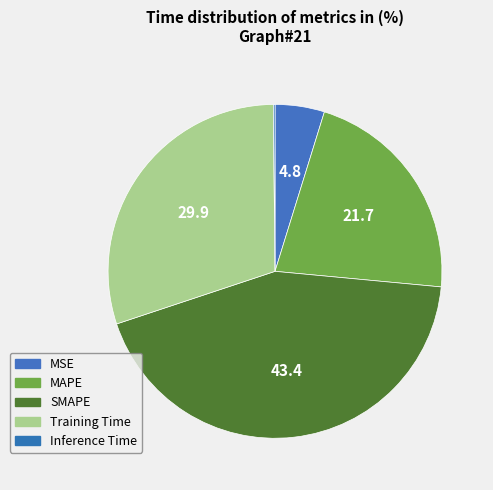

Combined, what portion of the pie is Training Time and SMAPE?

73.4%